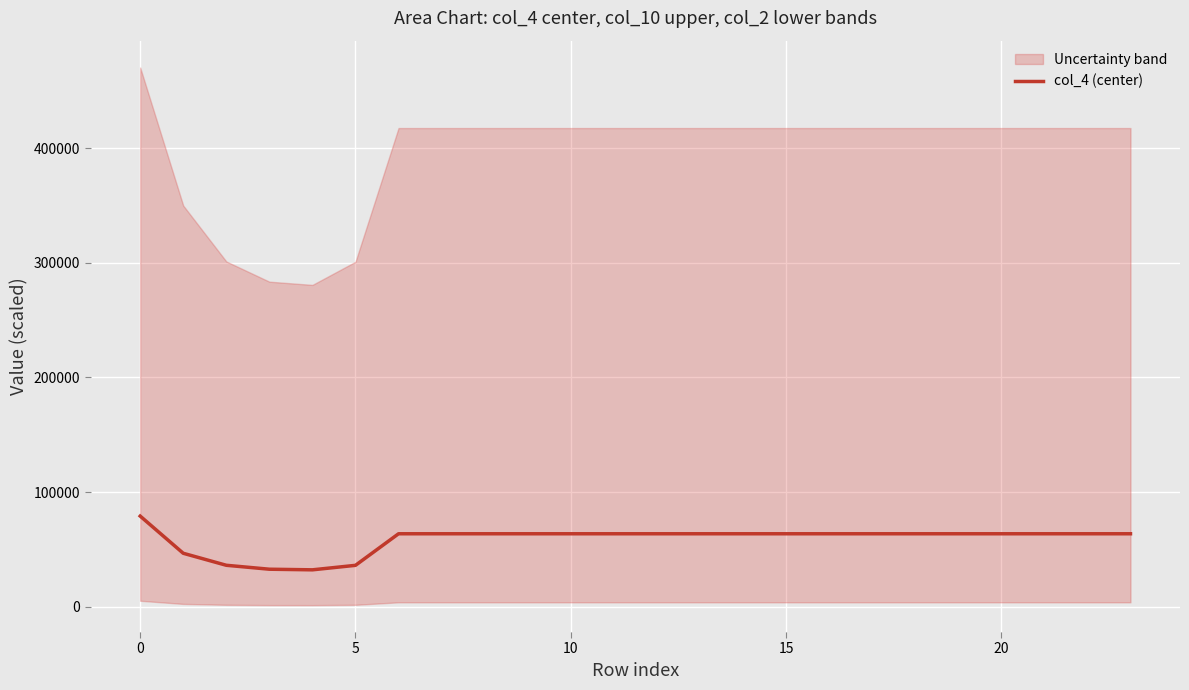

How many data points are less than 63712?

5